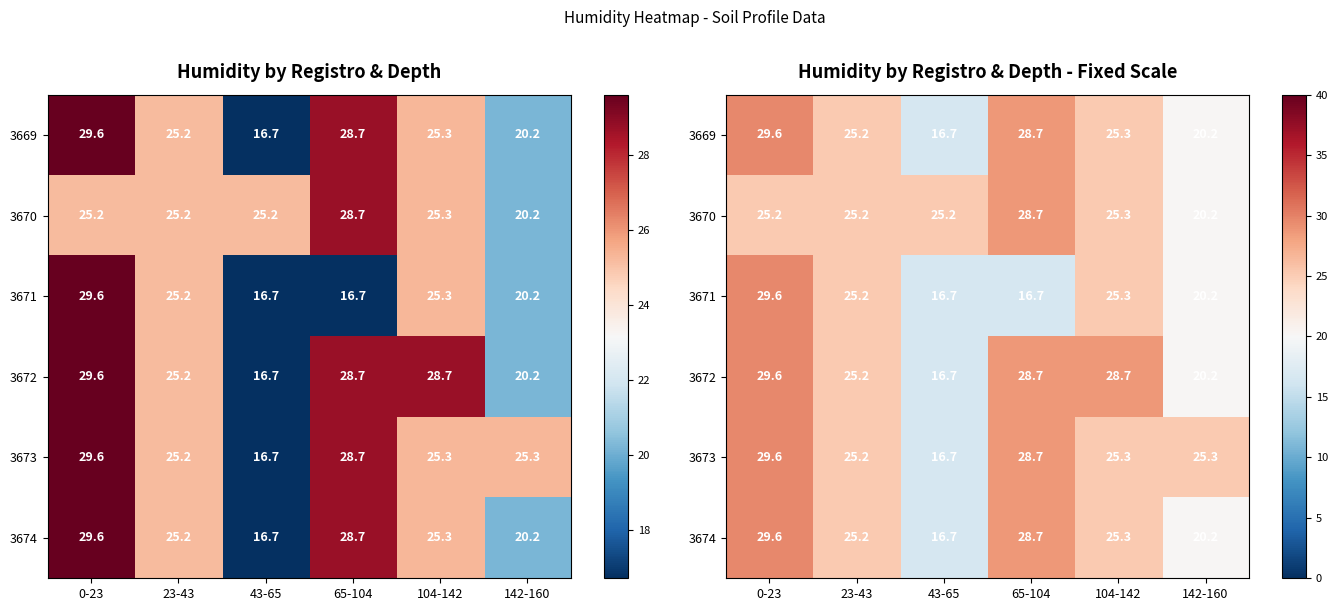

Is it true that 3671 equals 11.6 at 43-65?

False